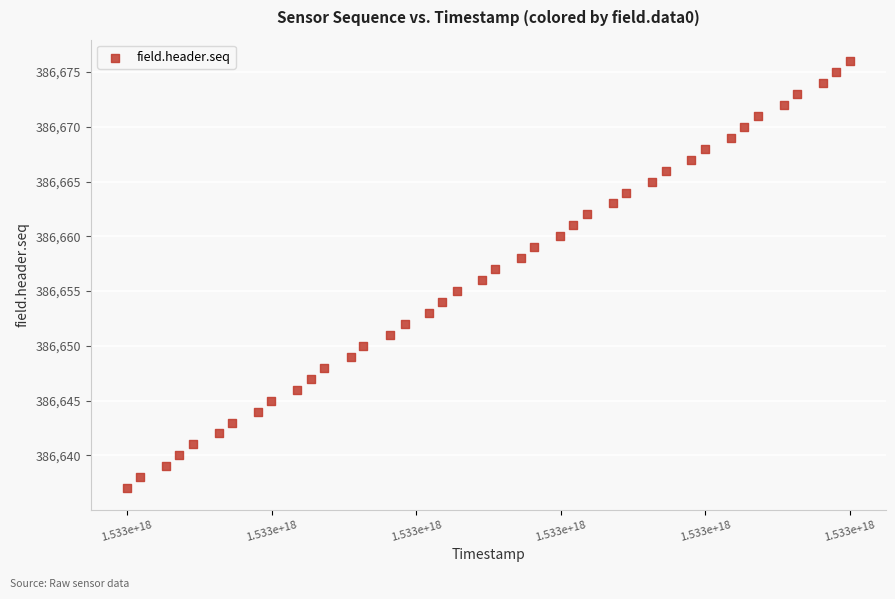

What is the range of Y values (max minus min)?

39